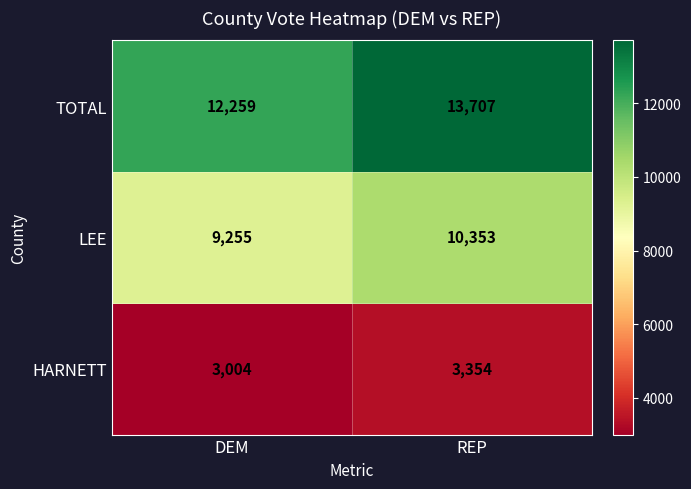

What is the difference between the highest and lowest values at REP?

10353